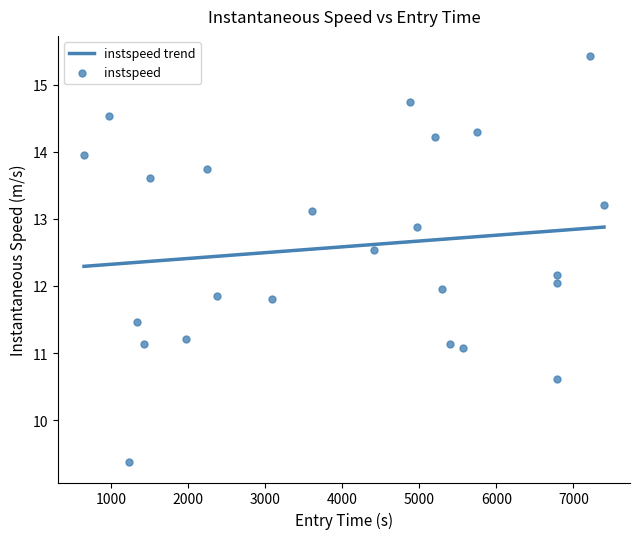

What is the lowest value of the instspeed trend series?

12.3